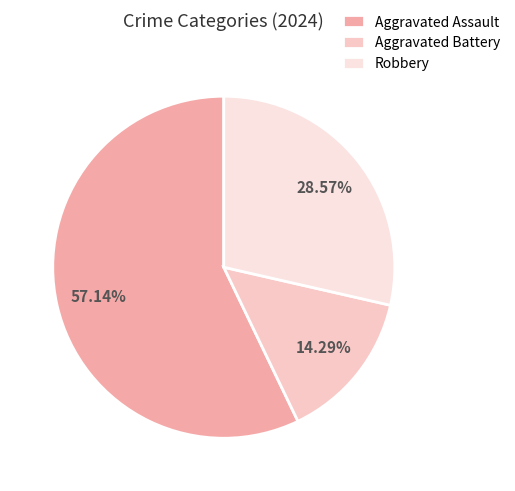

Which category has the biggest portion of the pie?

Aggravated Assault